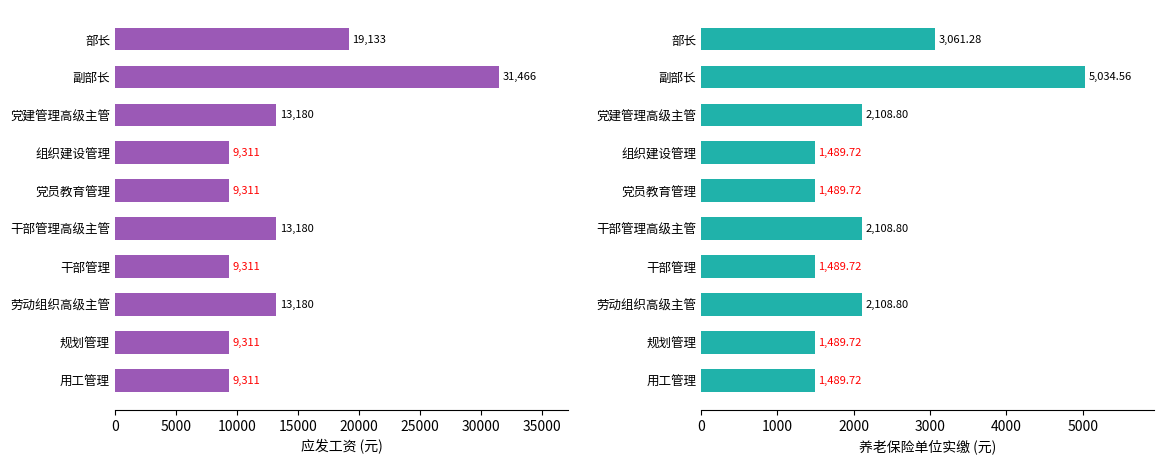

How many bars are there in total?

20